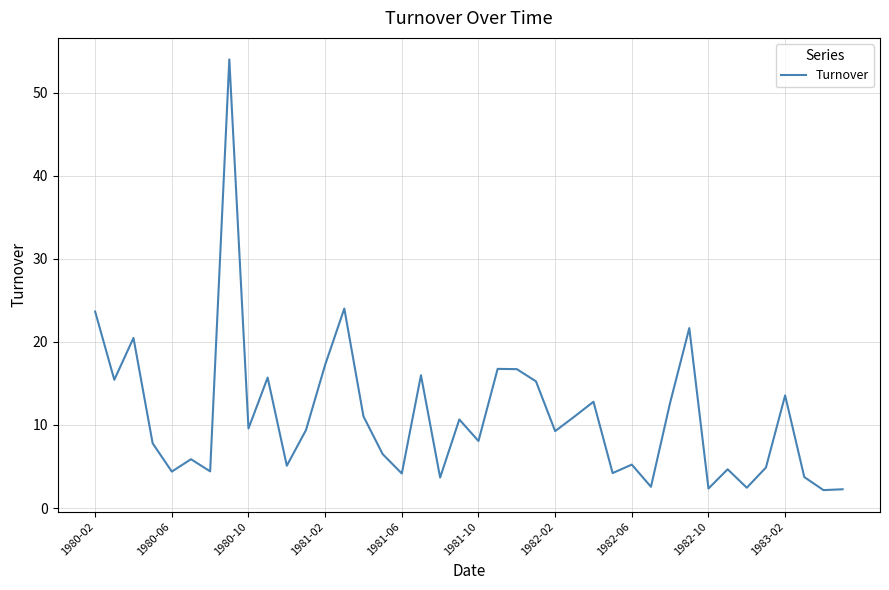

What is the greatest value displayed?

54.0